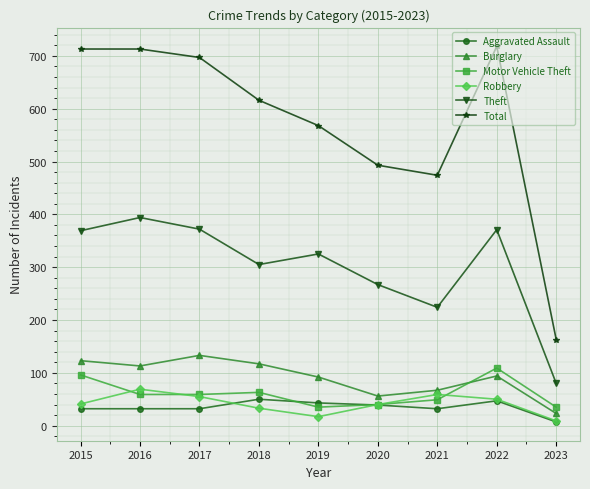

How many lines are shown in the chart?

6